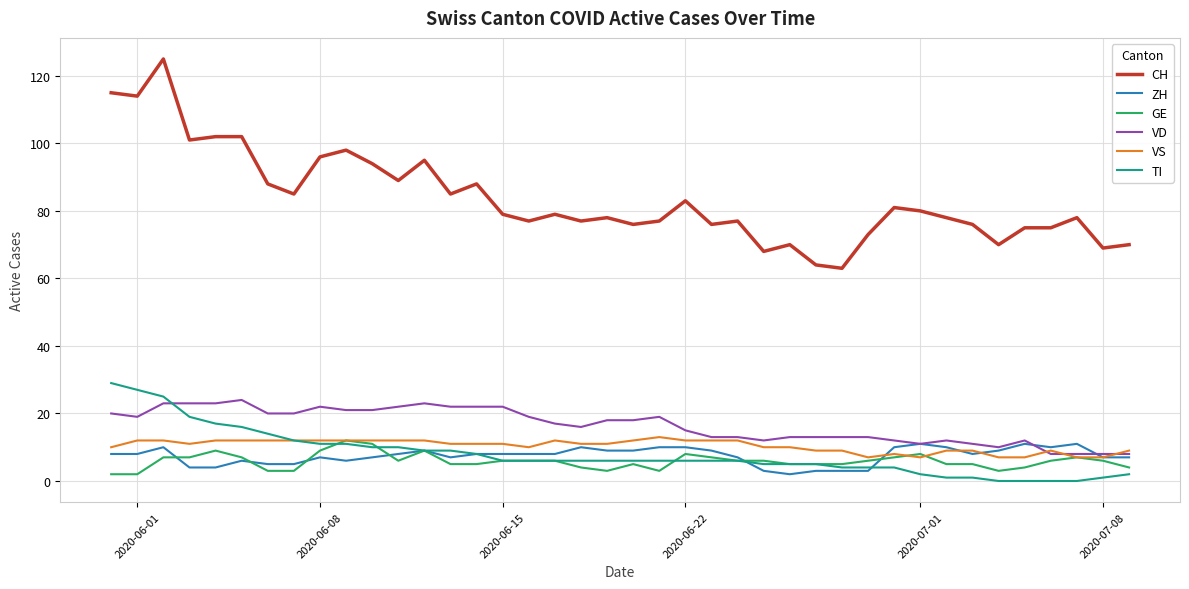

What is the highest value of the CH series?

125